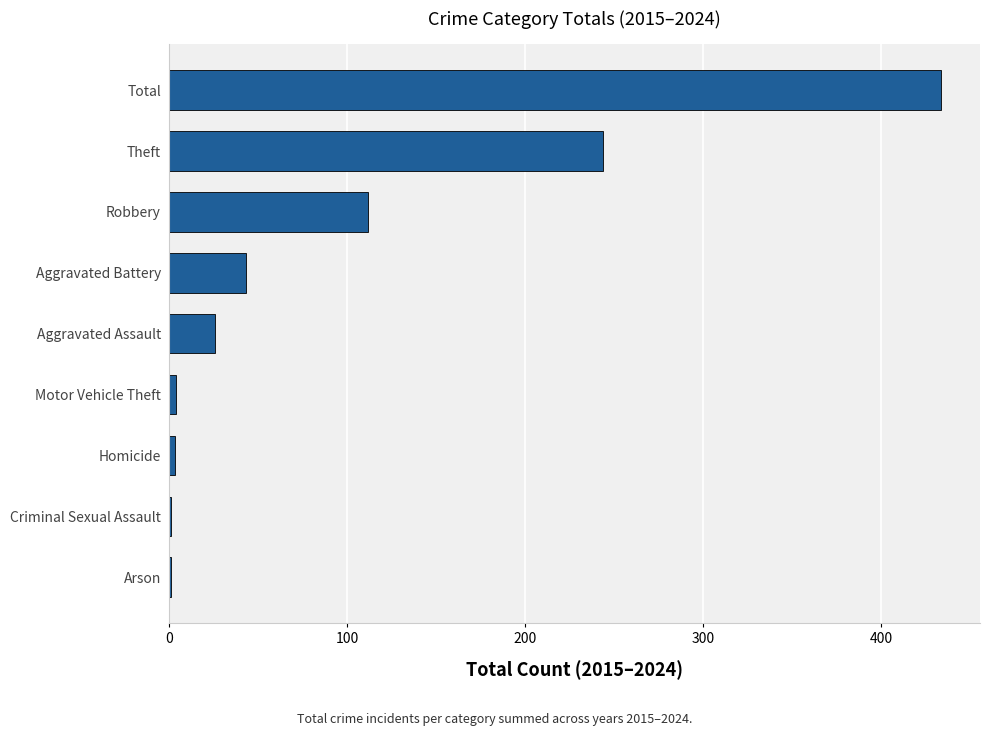

What is the sum of the values at Theft and Aggravated Battery?

287